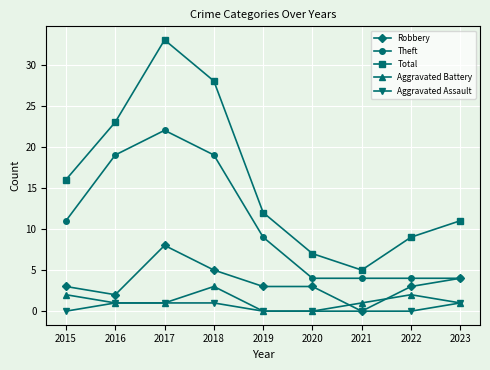

List the series in order of their peak value, lowest first.

Aggravated Assault, Aggravated Battery, Robbery, Theft, Total